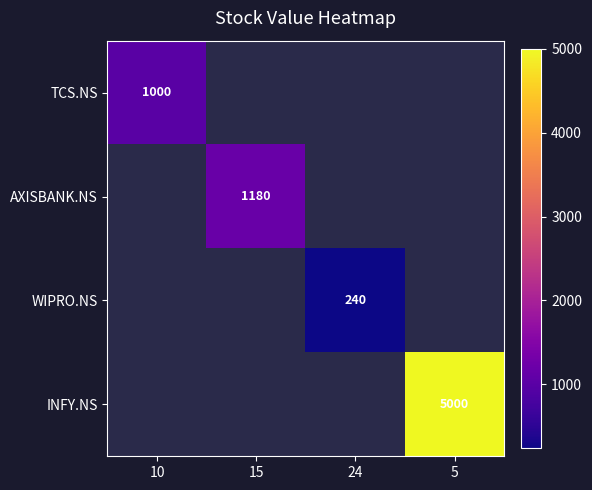

The value of INFY.NS at 5 is 5000. True or false?

True